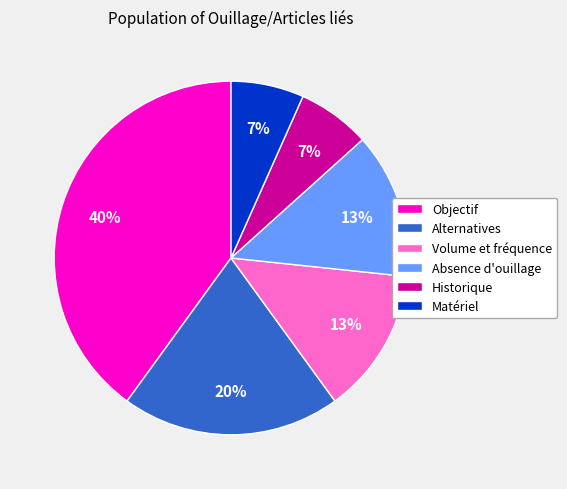

Do Absence d'ouillage and Historique together represent more than half of the pie?

No